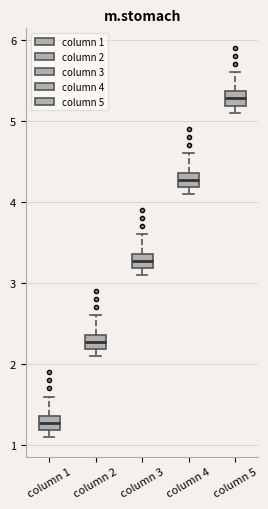

Where does the upper whisker of the box for column 2 end on the y-axis? The values are not printed on the chart, so give them approximately, as read against the axis.

2.6